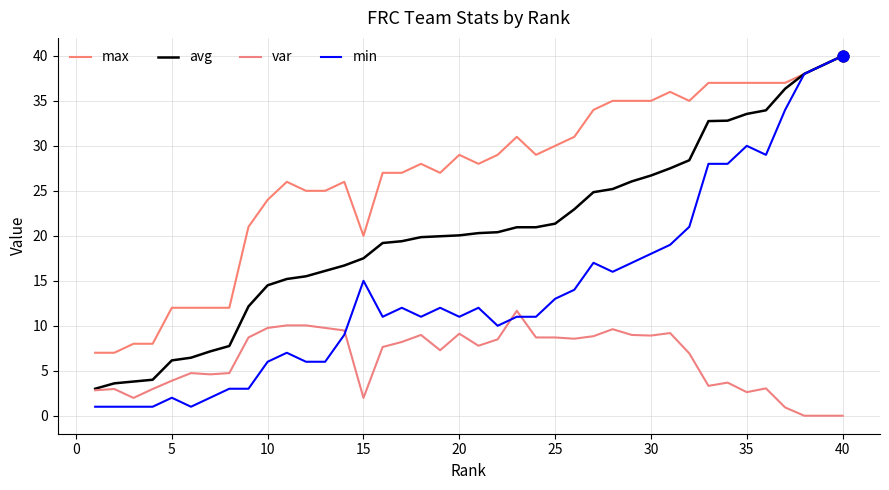

At which category is the sum across all series the highest?

40